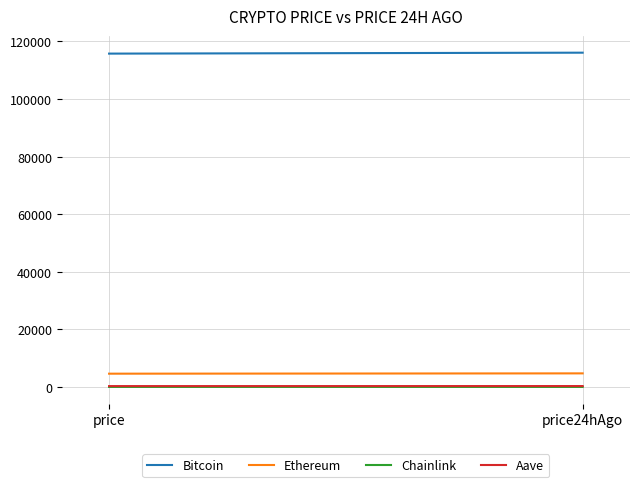

How many data points does each series have?

2